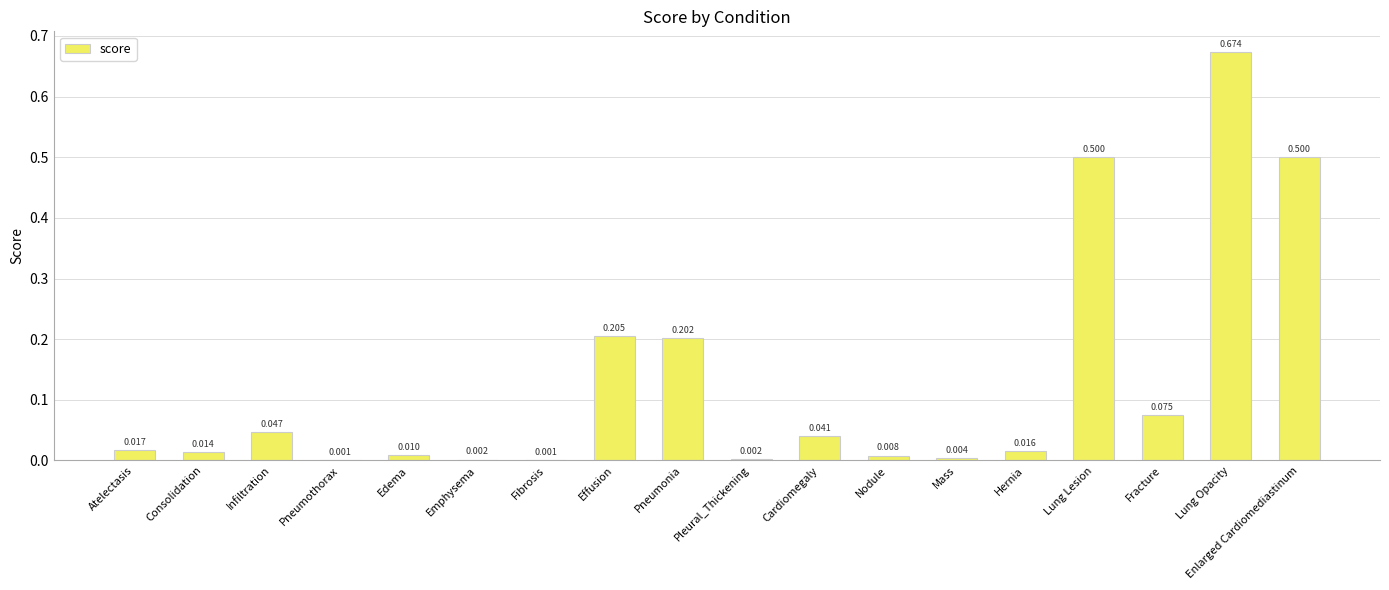

Are the bars horizontal?

No